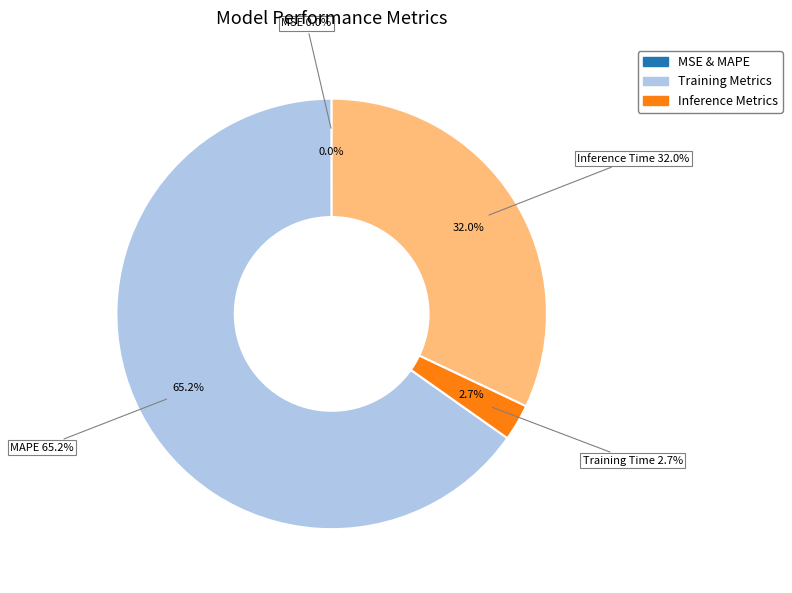

To the nearest percent, what is the combined percentage of Training Time and Inference Time?

35%